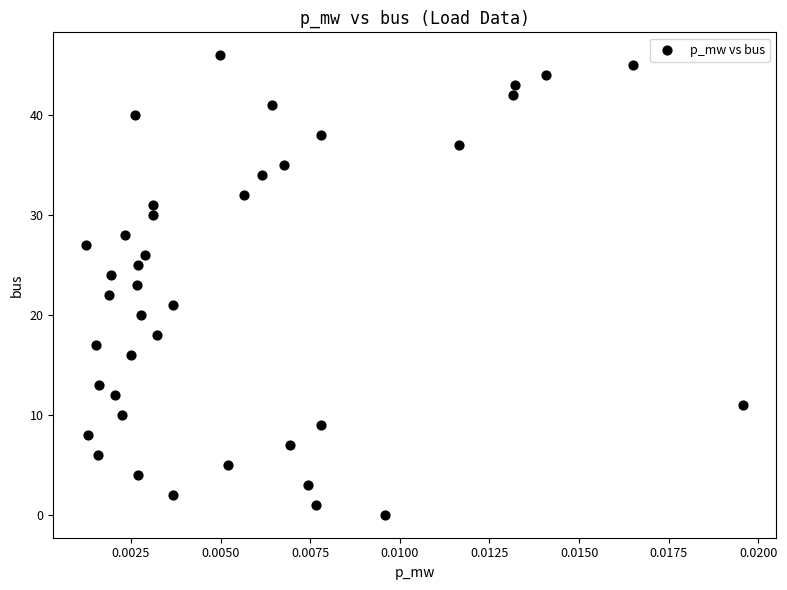

What is the range of Y values (max minus min)?

46